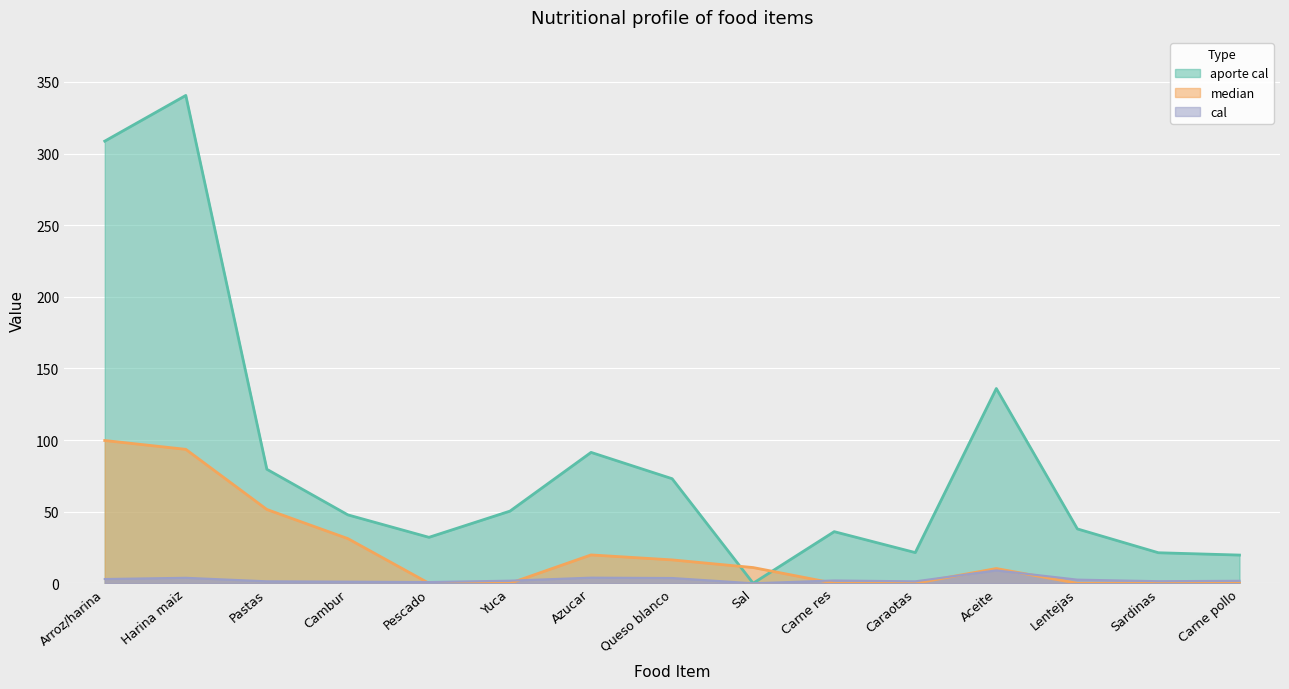

At which label does median reach its minimum?

Pescado